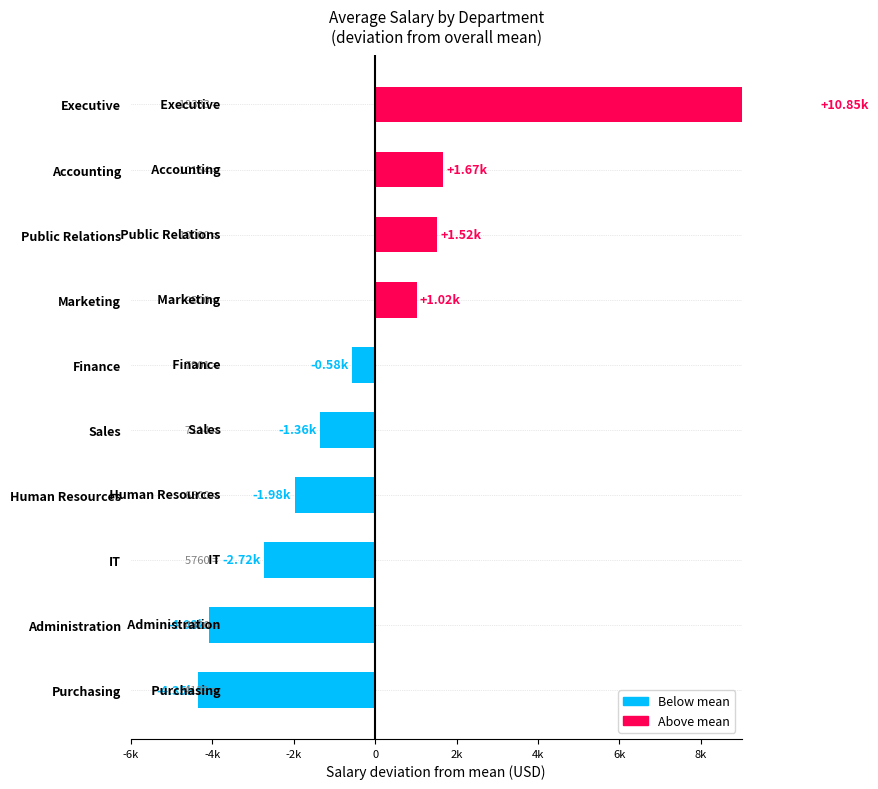

Is it true that avg_salary equals 1483.7 at 9?

False